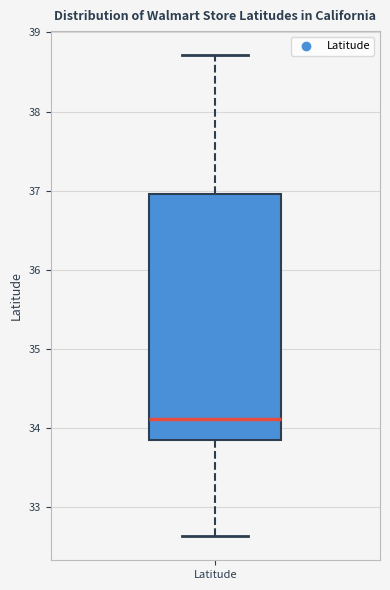

Transcribe this box plot: give where the median line is, the range the box spans, and where the two whiskers end, as read against the y-axis. The values are not printed on the chart, so give them approximately, as read against the axis.

median 34.1, box 33.9 to 37.0, whiskers 32.6 to 38.7